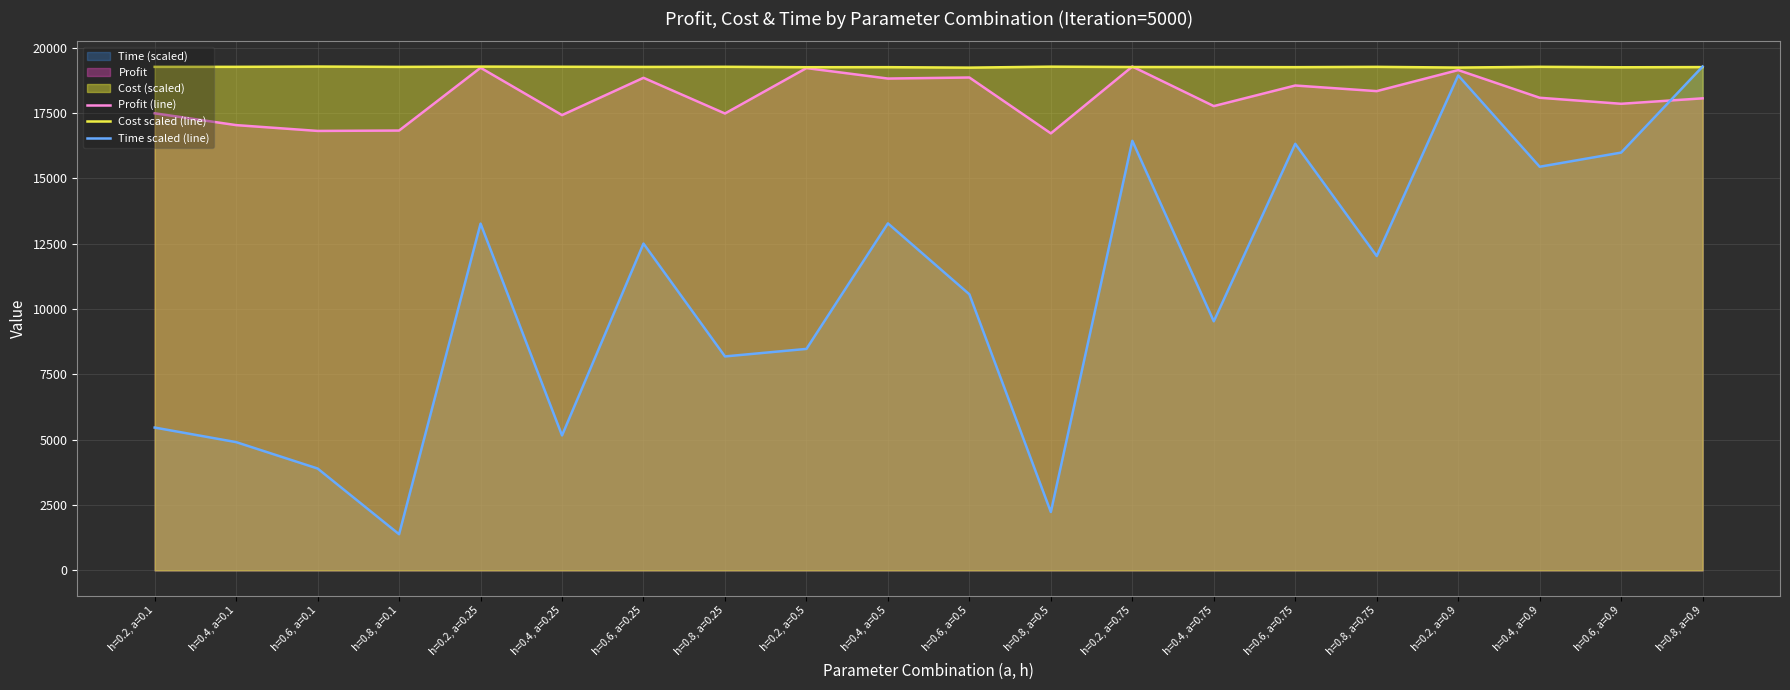

What is the difference between the maximum and minimum values in the Profit (line) series?

2557.1